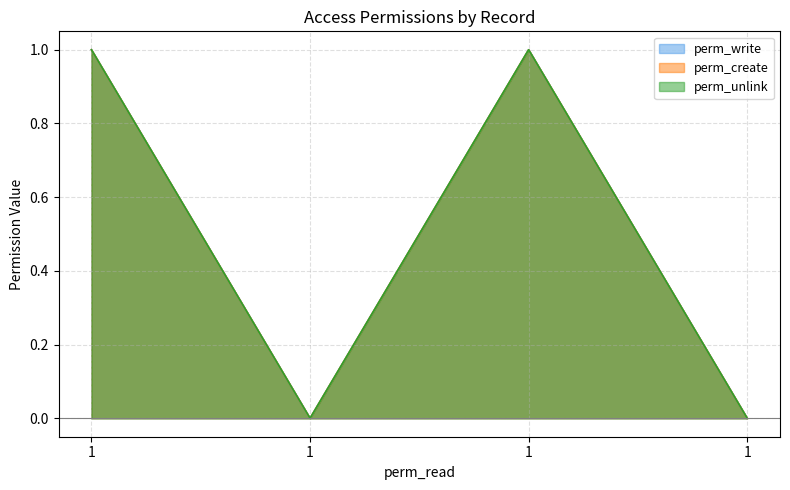

What is the difference between the maximum and minimum values in the perm_unlink series?

1